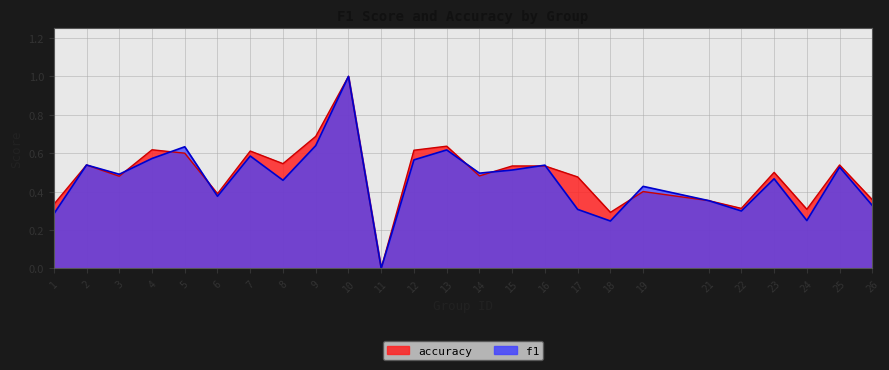

True or false: f1 and accuracy intersect in this chart.

True